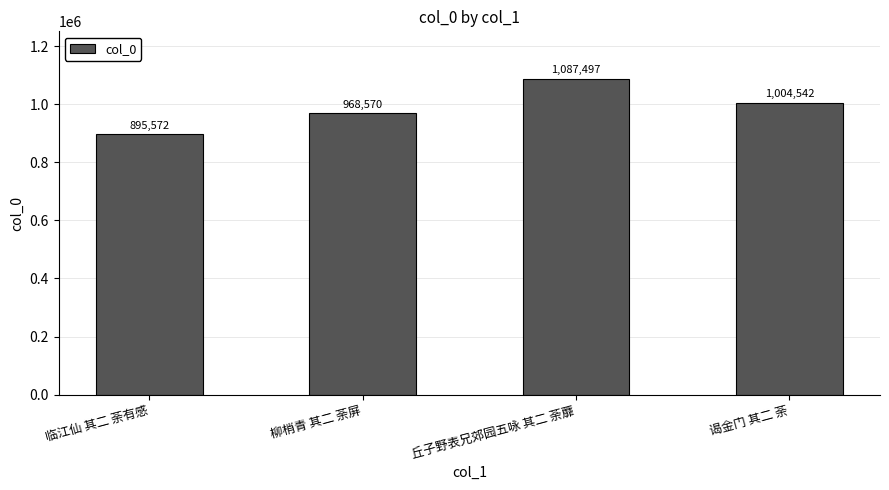

What is the smallest value displayed?

895572